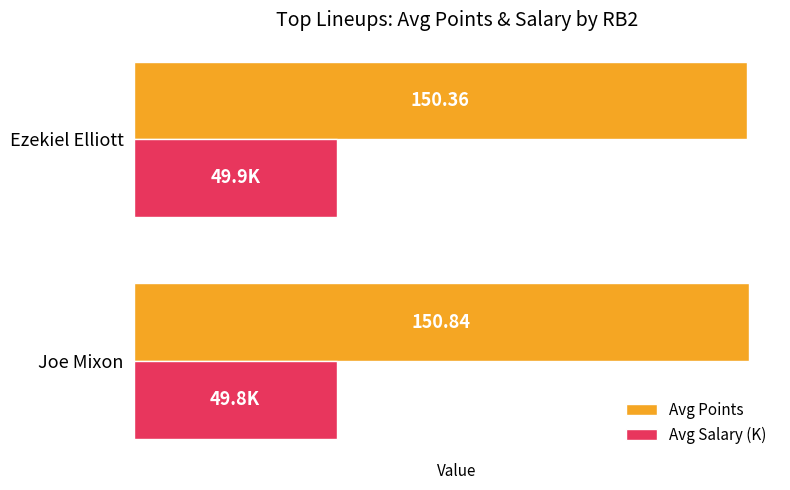

List the series in order of their overall mean, highest first.

Avg Points, Avg Salary (K)